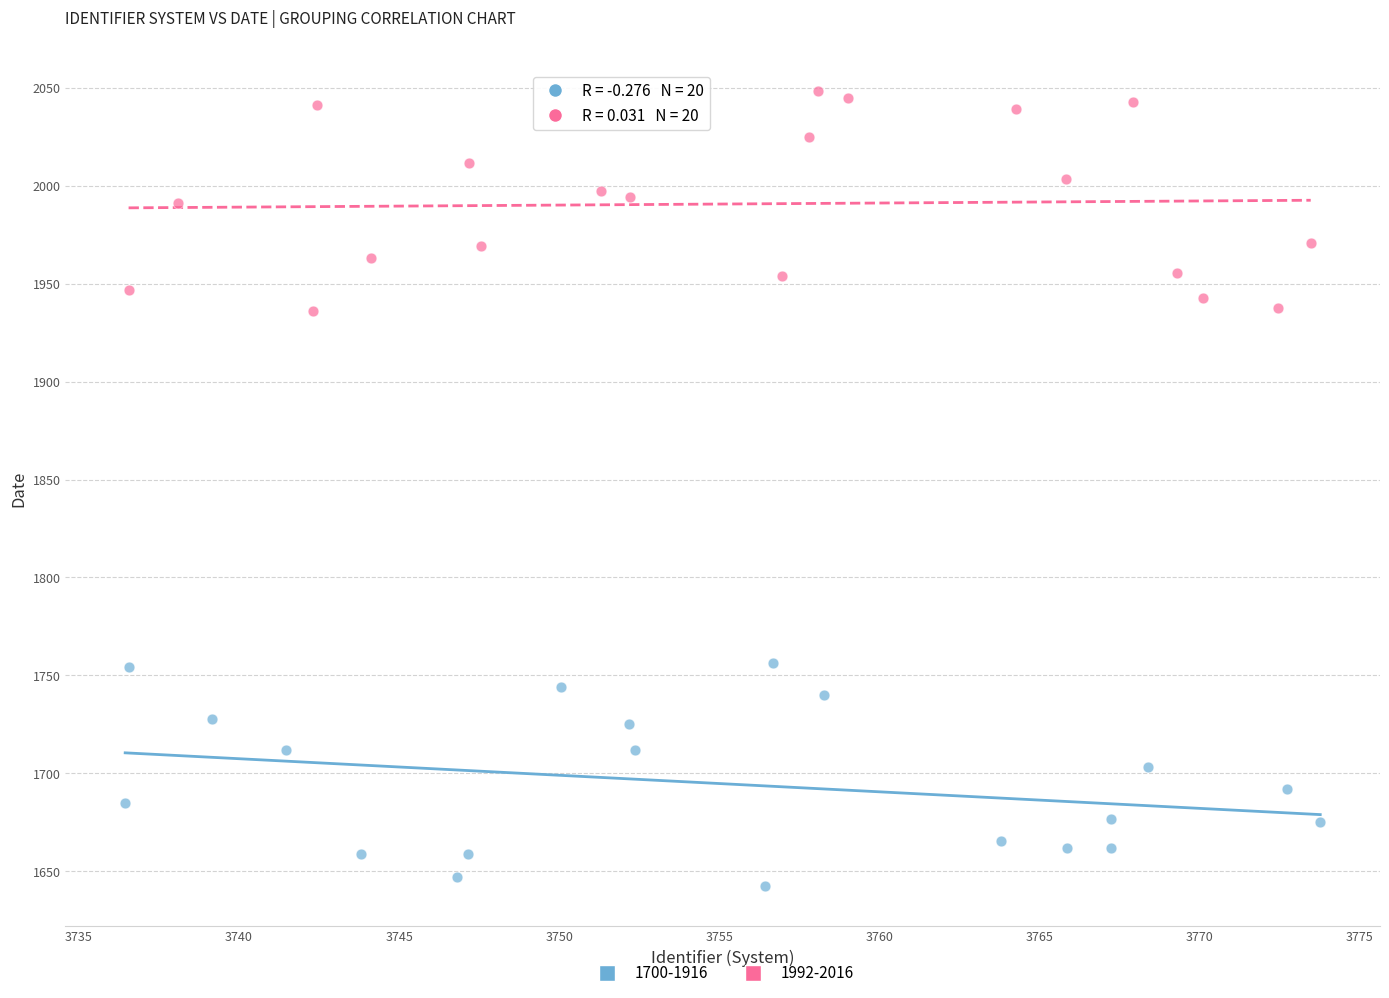

Which series reaches the minimum Y coordinate?

1700-1916